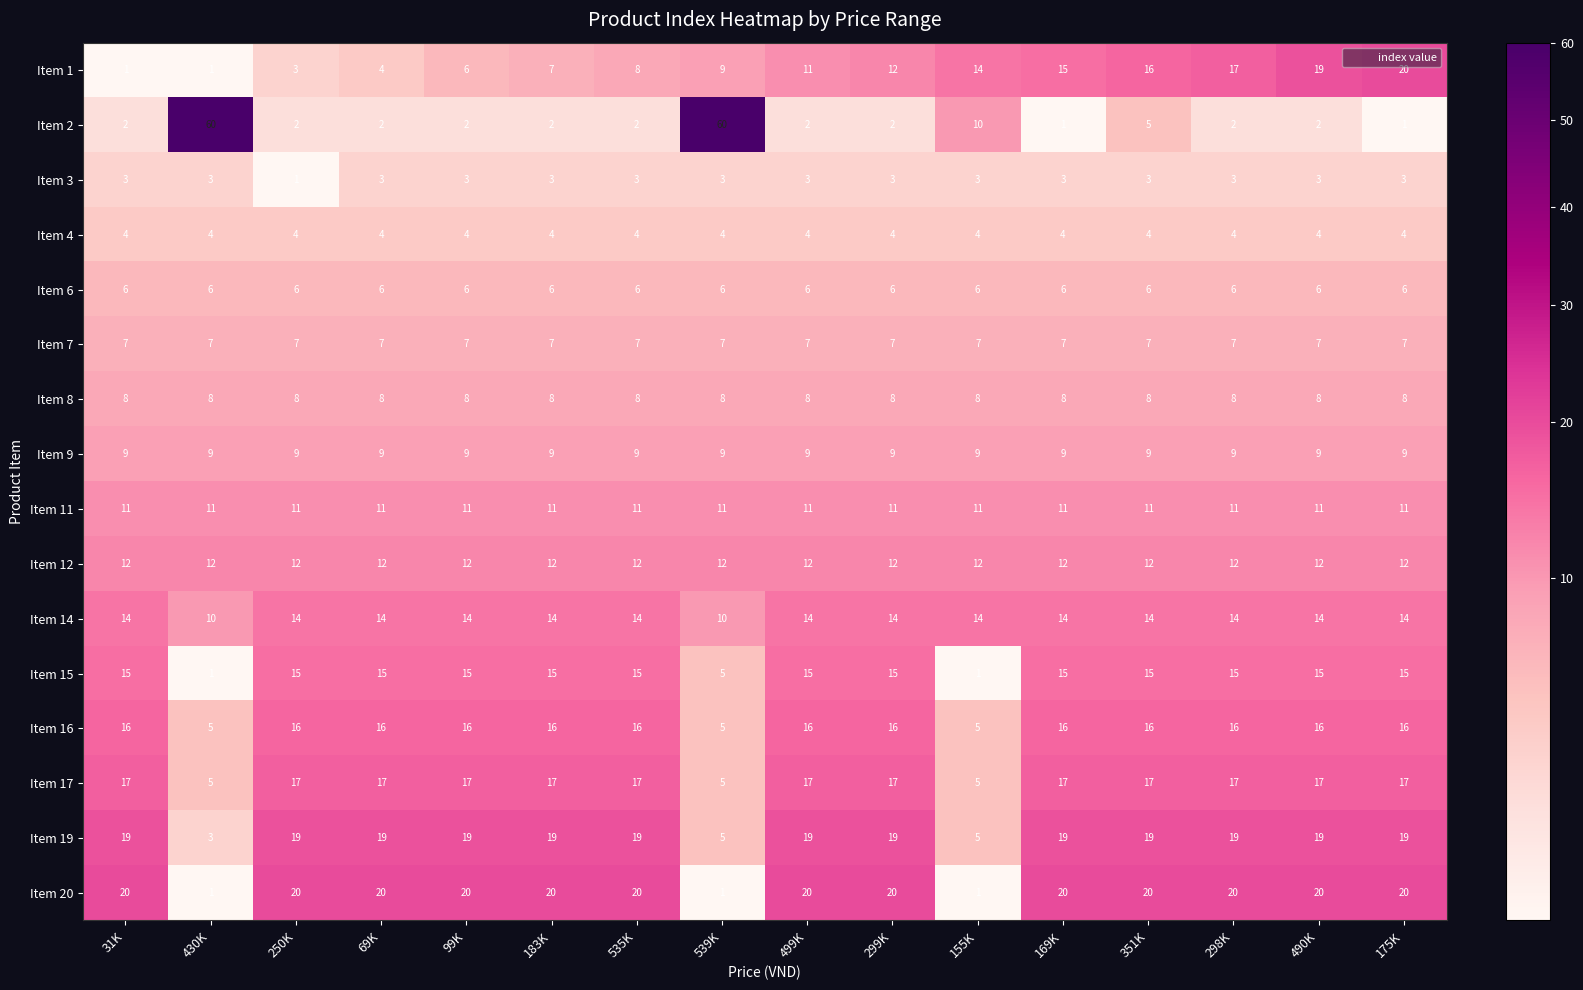

What is the difference between the maximum and minimum values in the Item 15 series?

14